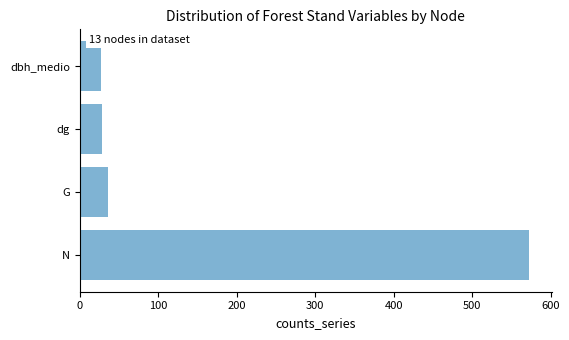

What is the change in value from N to dg?

-544.5